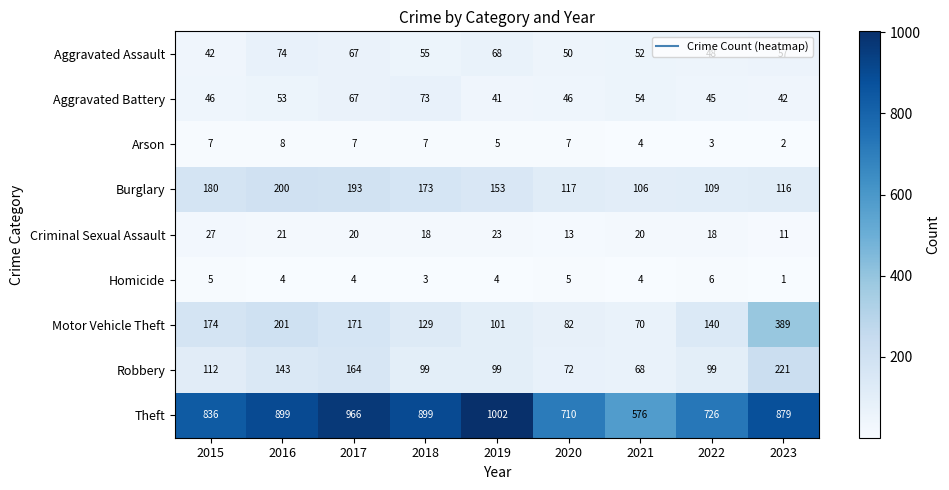

Is the value of Homicide at 2022 greater than the value of Criminal Sexual Assault at 2019?

No